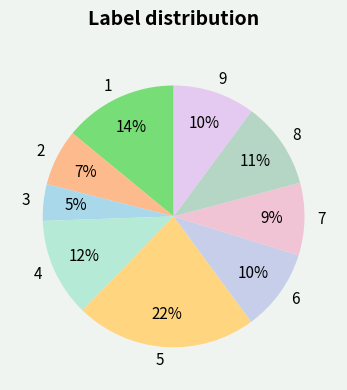

True or false: 5 accounts for 22% of the total.

True